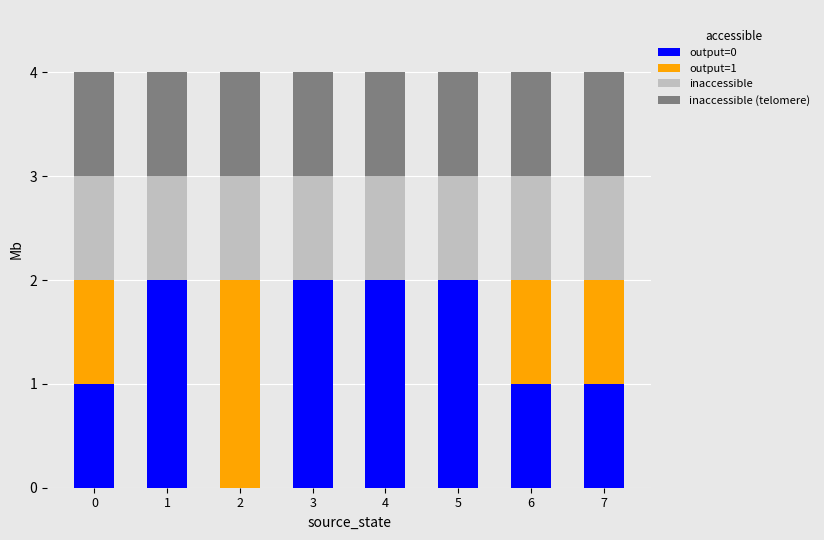

What is the total value across all series at 5?

4